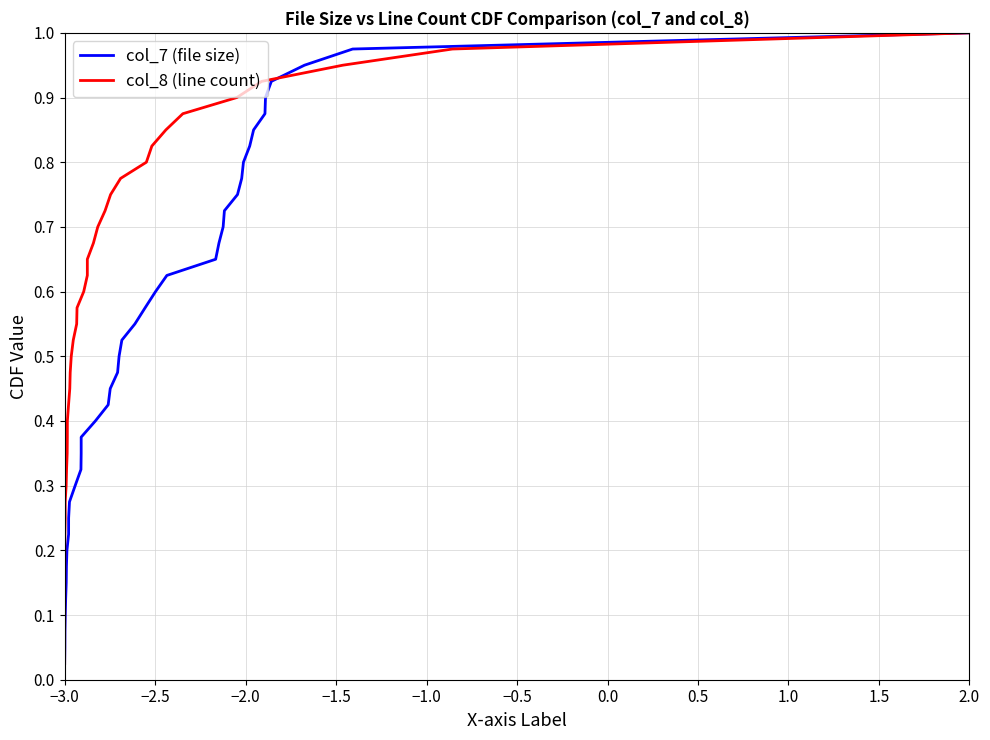

What is the average value of the col_8 (line count) series?

0.5